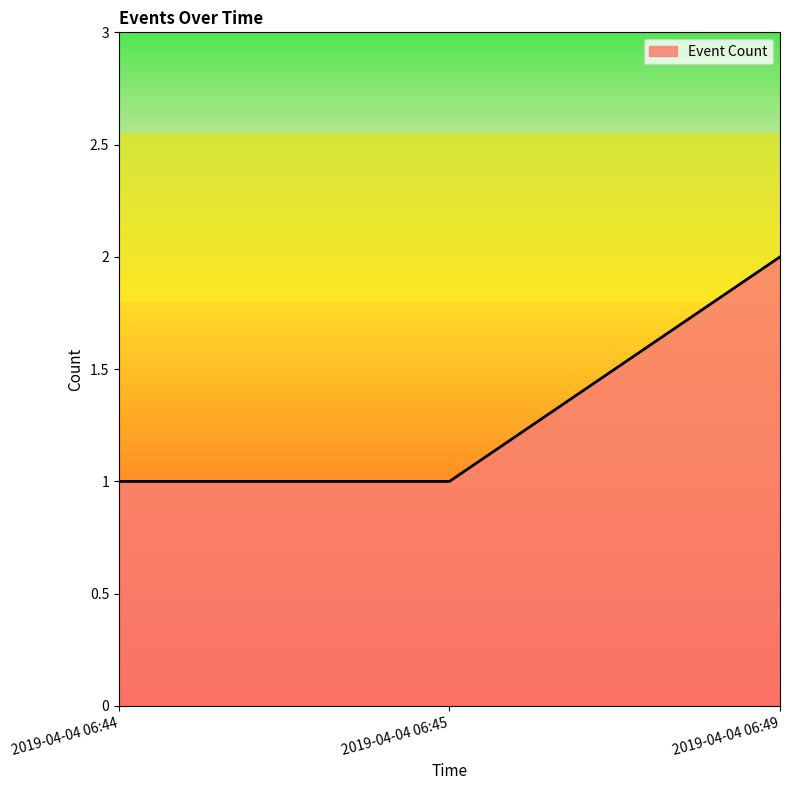

How many lines are shown in the chart?

1